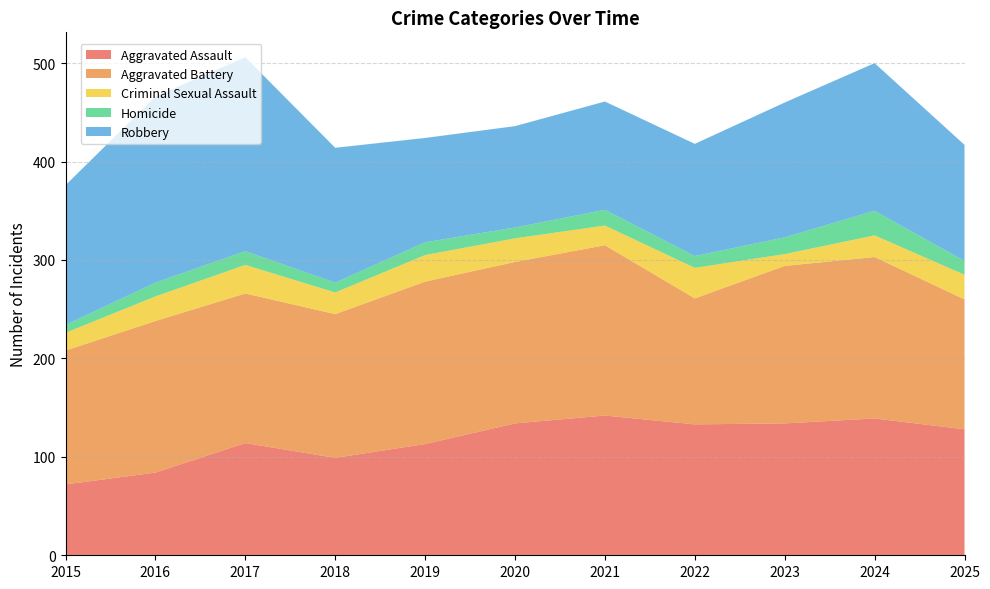

Reading left to right, transcribe all the data shown in this chart.

Aggravated Assault: 2015=72	2016=84	2017=114	2018=99	2019=113	2020=134	2021=142	2022=133	2023=134	2024=139	2025=128
Aggravated Battery: 2015=136	2016=154	2017=152	2018=146	2019=165	2020=164	2021=173	2022=128	2023=160	2024=164	2025=132
Criminal Sexual Assault: 2015=18	2016=25	2017=29	2018=22	2019=27	2020=24	2021=20	2022=31	2023=12	2024=22	2025=25
Homicide: 2015=8	2016=14	2017=14	2018=10	2019=13	2020=11	2021=16	2022=12	2023=17	2024=25	2025=14
Robbery: 2015=142	2016=189	2017=197	2018=137	2019=106	2020=103	2021=110	2022=114	2023=137	2024=150	2025=118